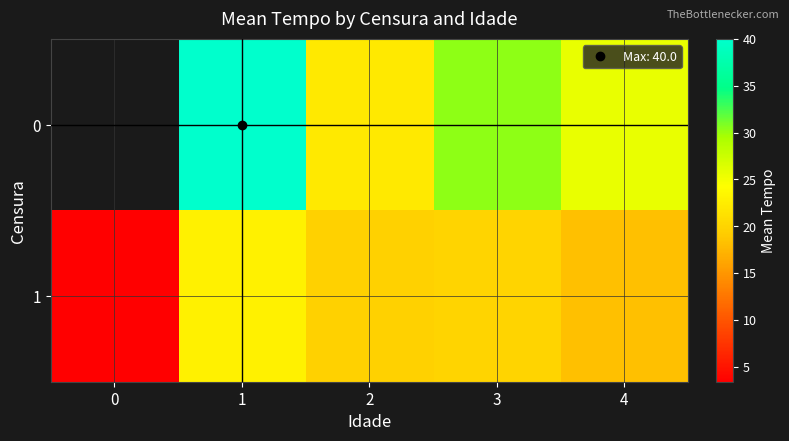

Count the number of categories in the chart.

5